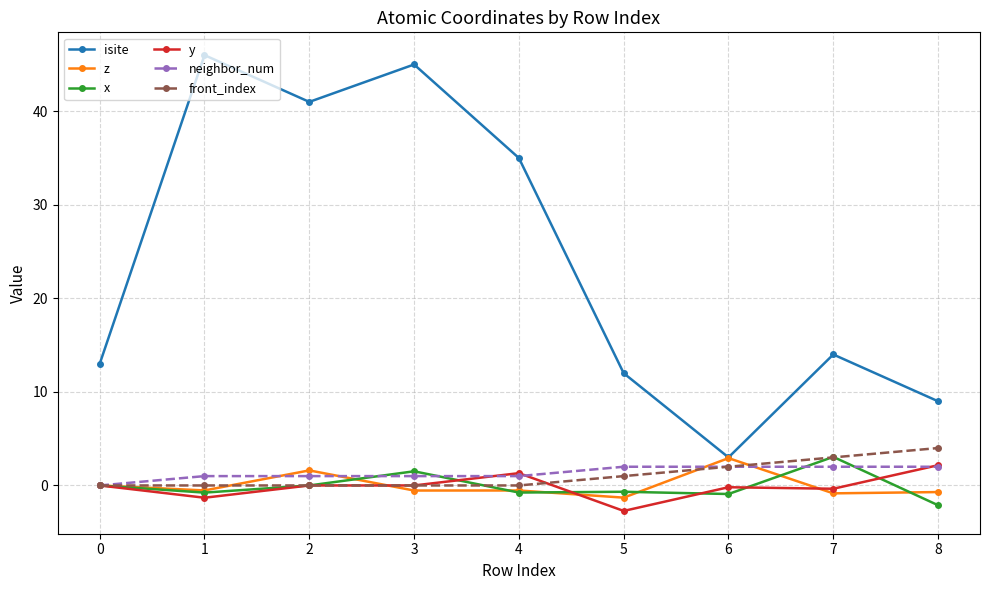

The front_index series shows 1.0 at 5. True or false?

True